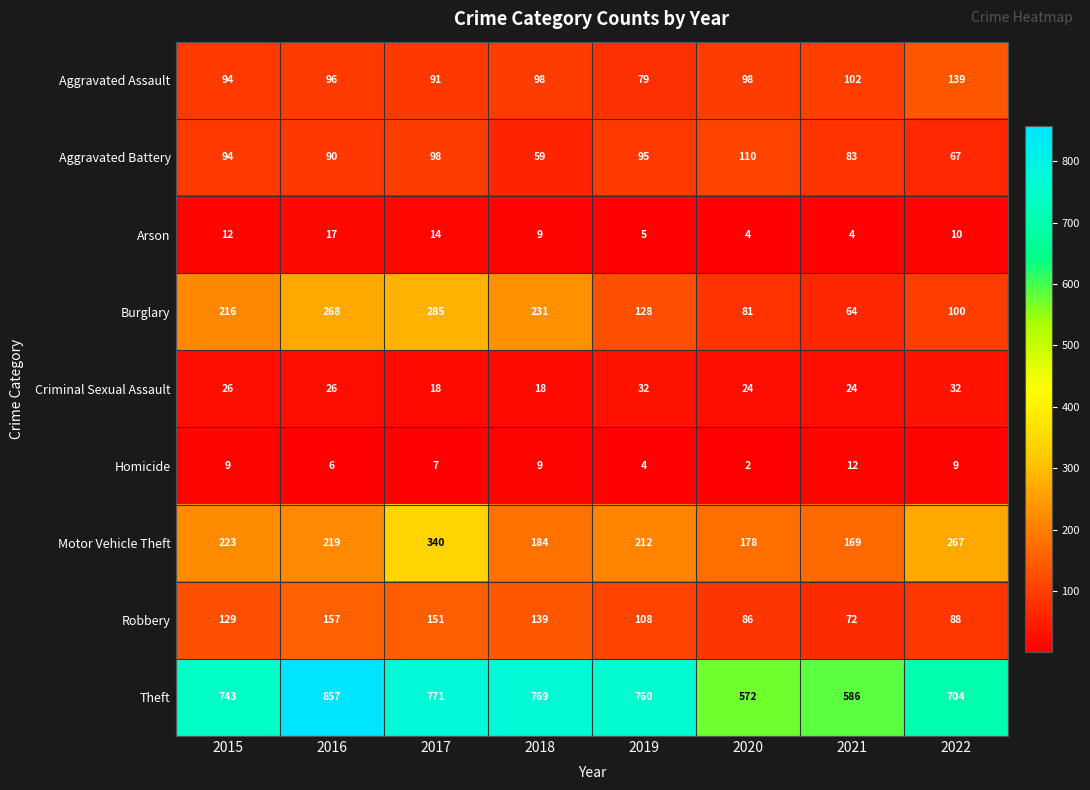

What is the minimum value shown in the chart?

2